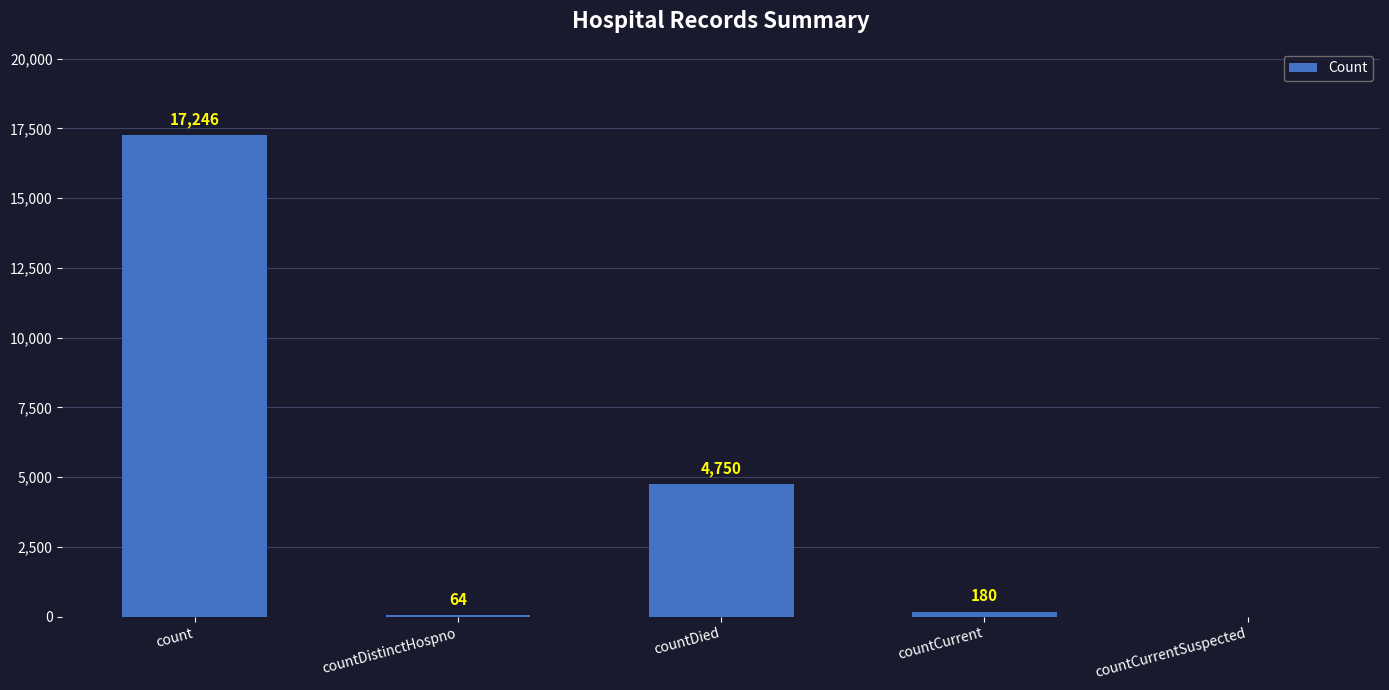

At which label is the value closest to 8623?

countDied